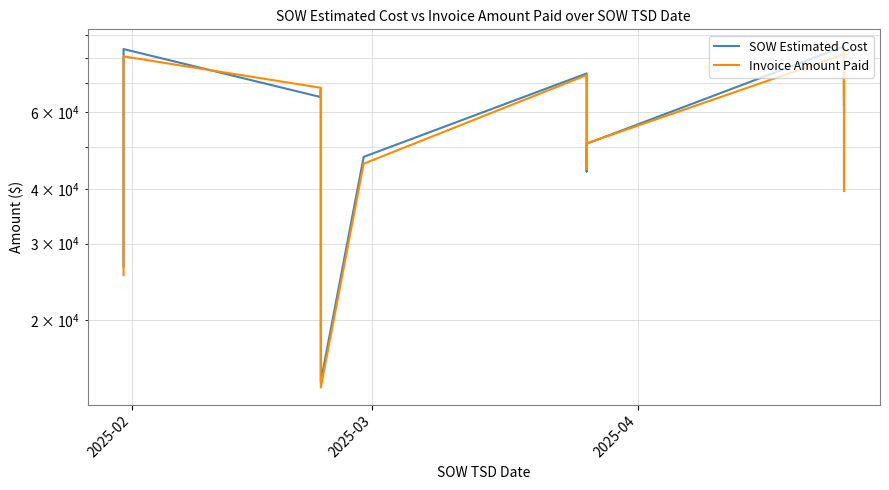

Reading left to right, list all the values displayed in this chart.

SOW Estimated Cost: 26617.0	69288.0	83754.0	65001.0	66638.0	67657.0	47461.5	43064.0	14497.5	47414.0	73639.0	43895.5	50824.5	84935.5	62104.0	63756.5	83462.0	59562.5	41187.0
Invoice Amount Paid: 25405.0	70664.0	80572.5	68269.0	65072.0	67080.0	45340.0	44346.0	14042.0	45744.0	73025.0	44479.5	50928.5	81445.0	64186.0	64902.5	83033.0	52525.5	39597.5